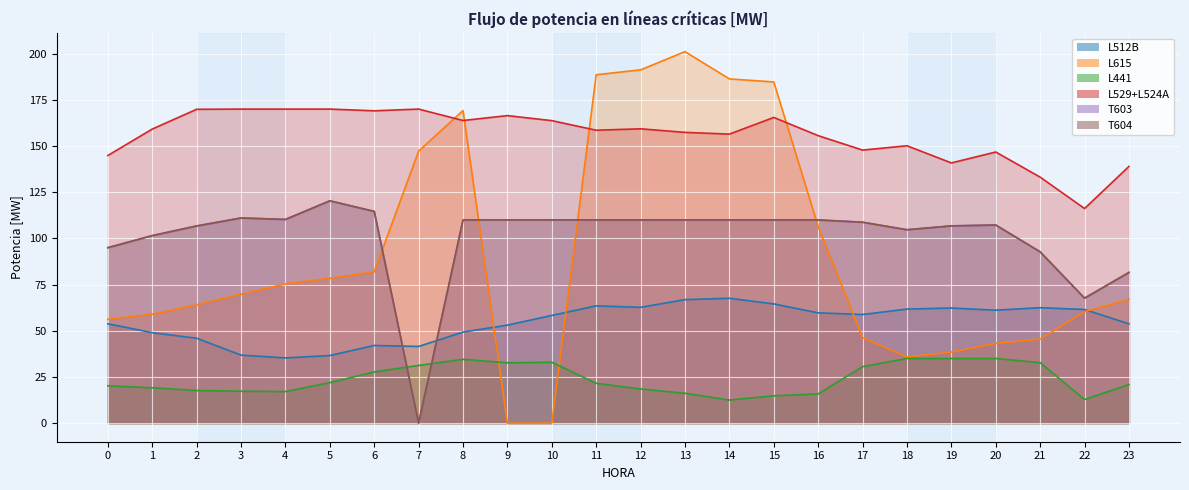

True or false: T603 and T604 cross at least once.

False